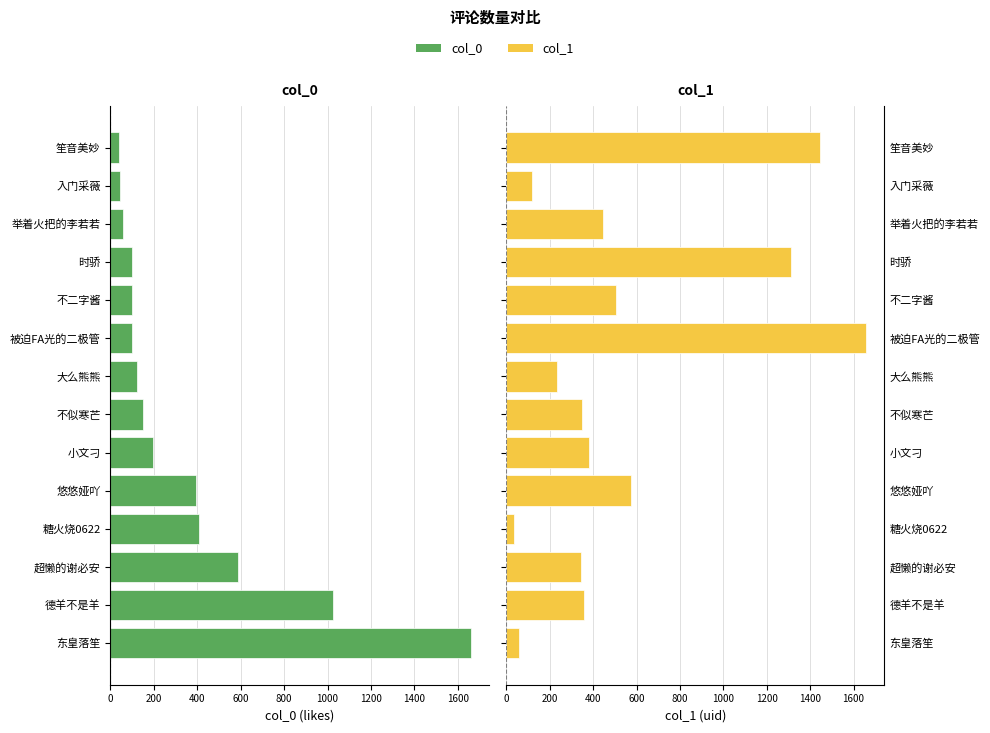

What position from the left is 入门采薇?

13